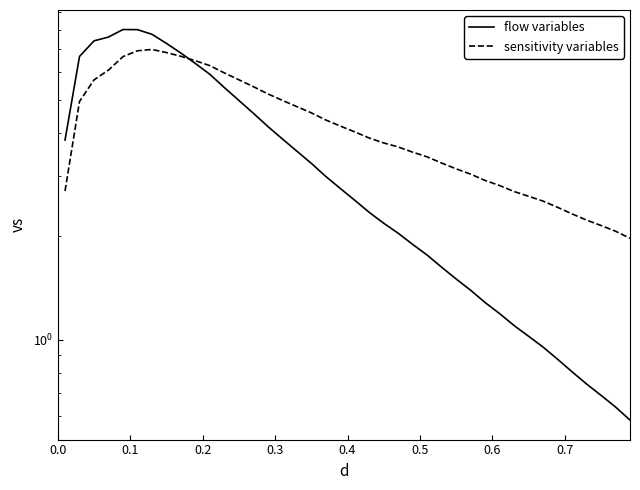

How many interior local peaks does the flow variables series have?

1